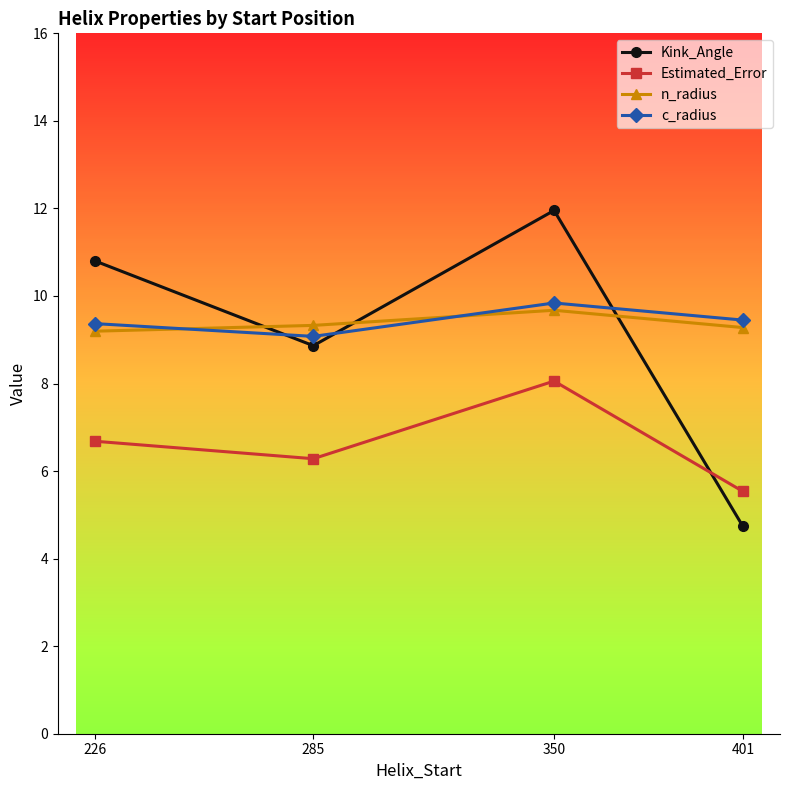

What is the average value of the c_radius series?

9.4